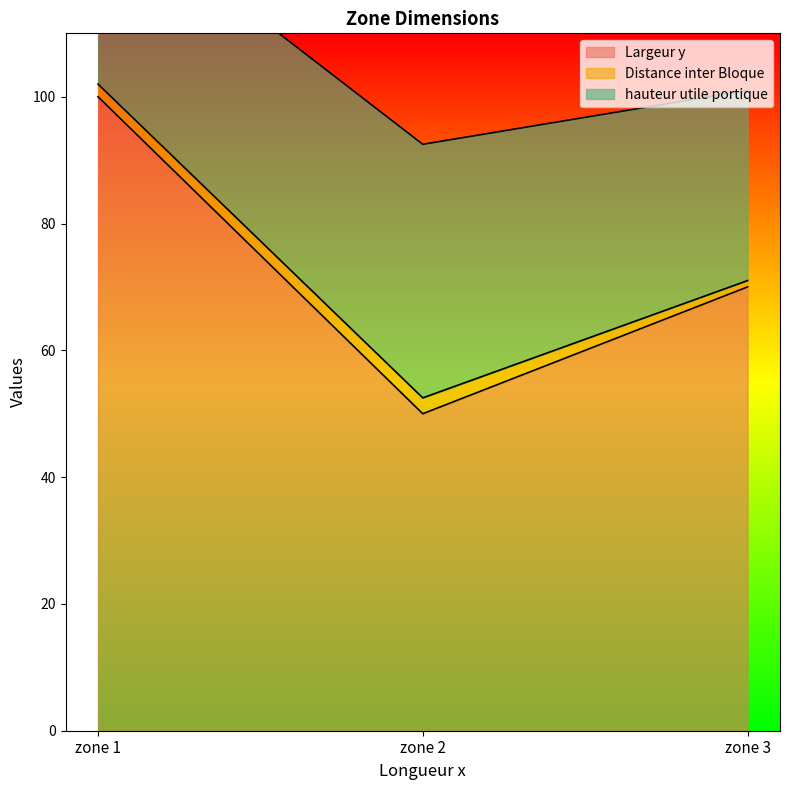

What is the sum of the hauteur utile portique values at zone 3 and zone 1?

60.0